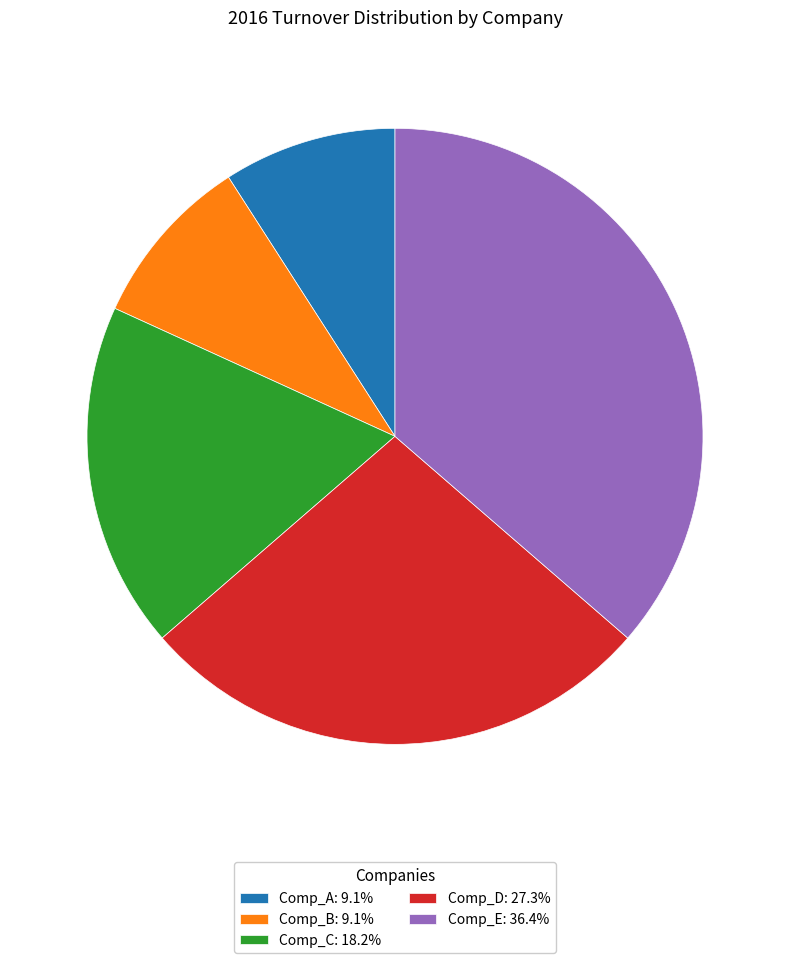

Do Comp_E: 36.4% and Comp_B: 9.1% together represent more than half of the pie?

No